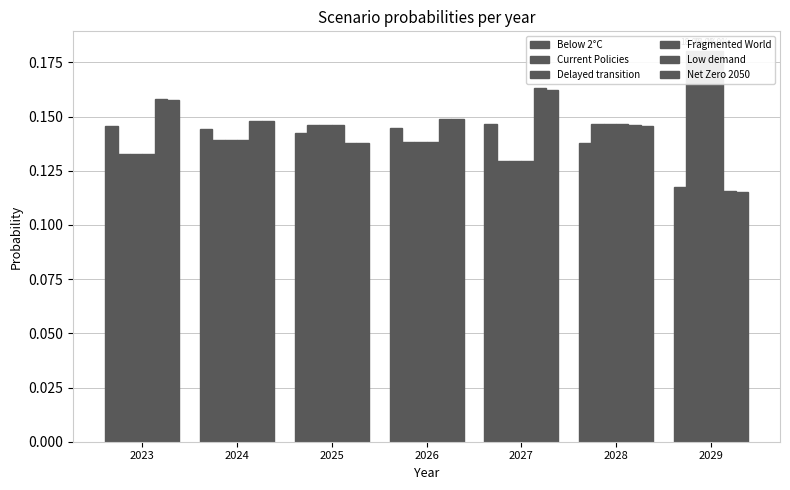

Reading left to right, list all the values displayed in this chart.

Below 2°C: 0.1	0.1	0.1	0.1	0.1	0.1	0.1
Current Policies: 0.1	0.1	0.1	0.1	0.1	0.1	0.2
Delayed transition: 0.1	0.1	0.1	0.1	0.1	0.1	0.2
Fragmented World: 0.1	0.1	0.1	0.1	0.1	0.1	0.2
Low demand: 0.2	0.1	0.1	0.1	0.2	0.1	0.1
Net Zero 2050: 0.2	0.1	0.1	0.1	0.2	0.1	0.1